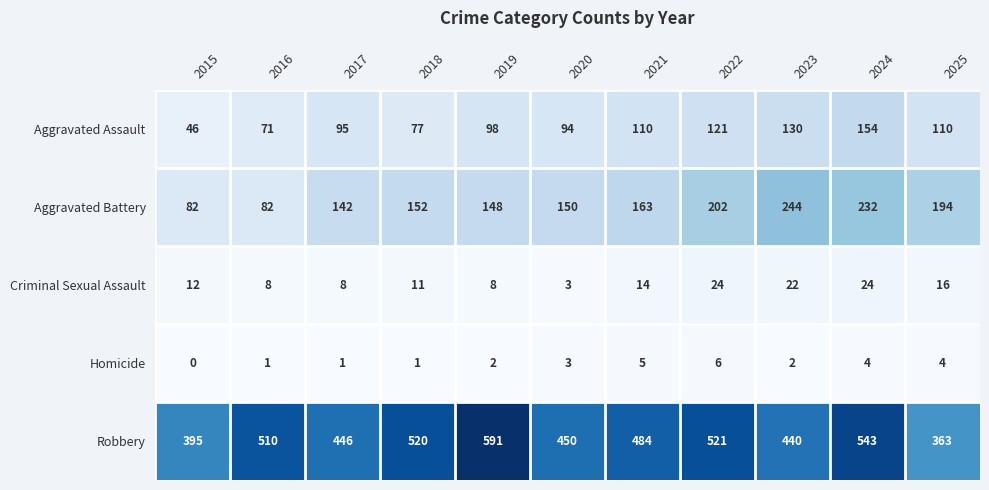

What is the difference between the second highest and minimum values in the Robbery series?

180